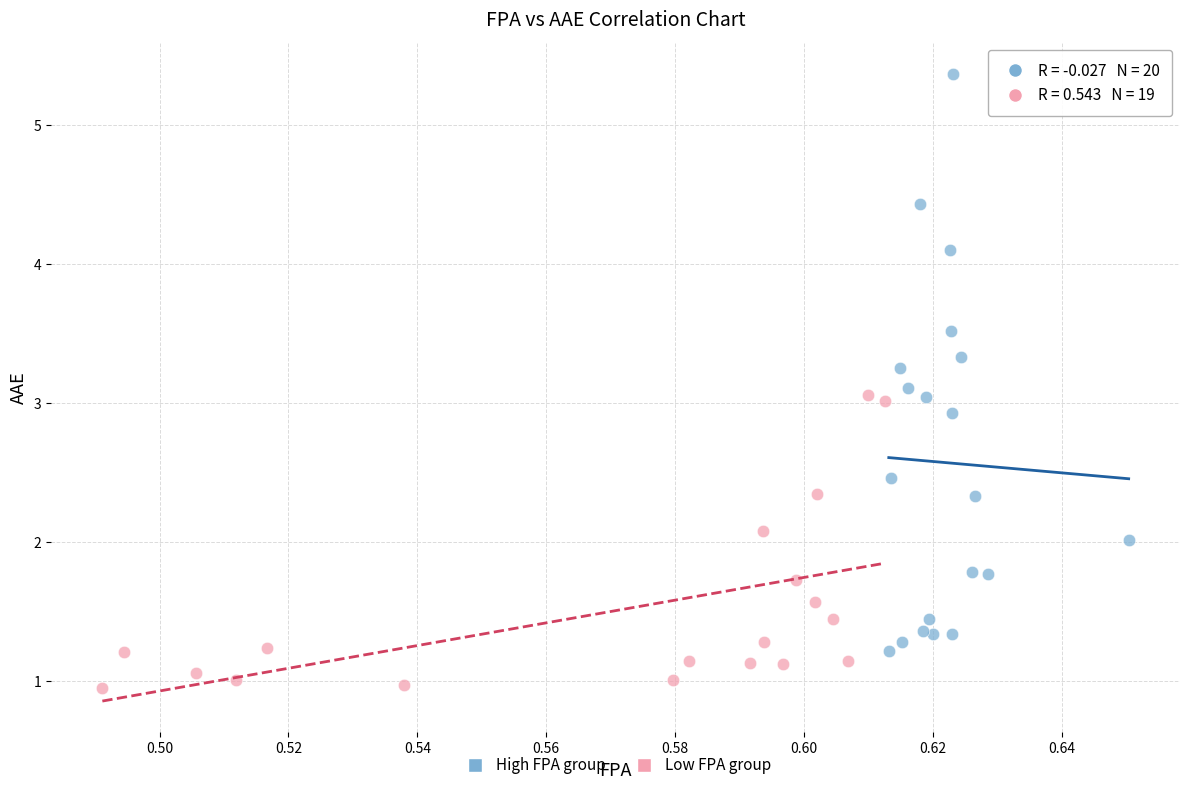

Which series contains the lowest Y value?

Low FPA group